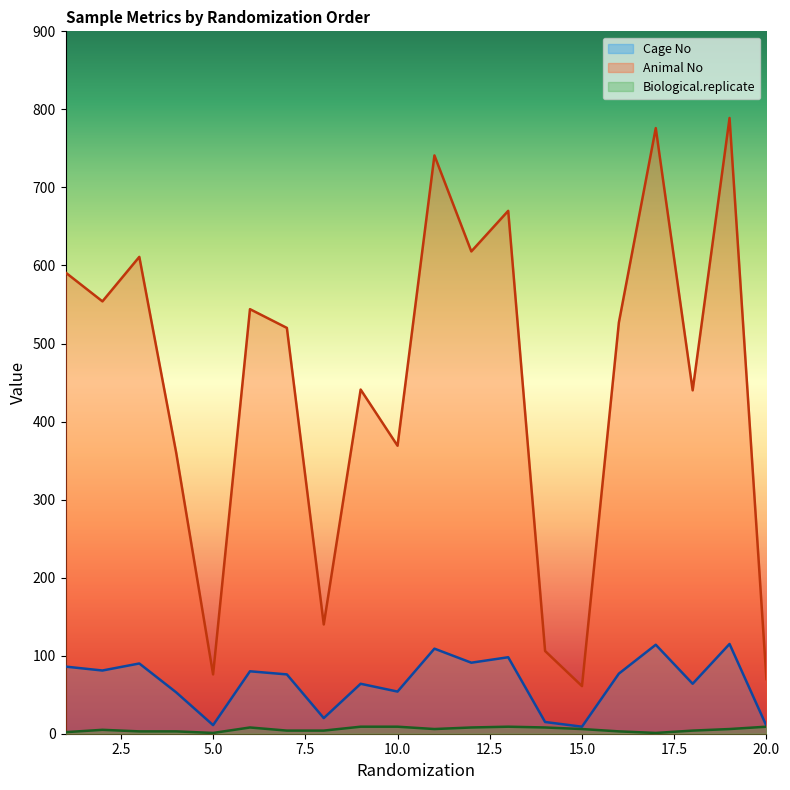

At which category is the sum across all series the highest?

19